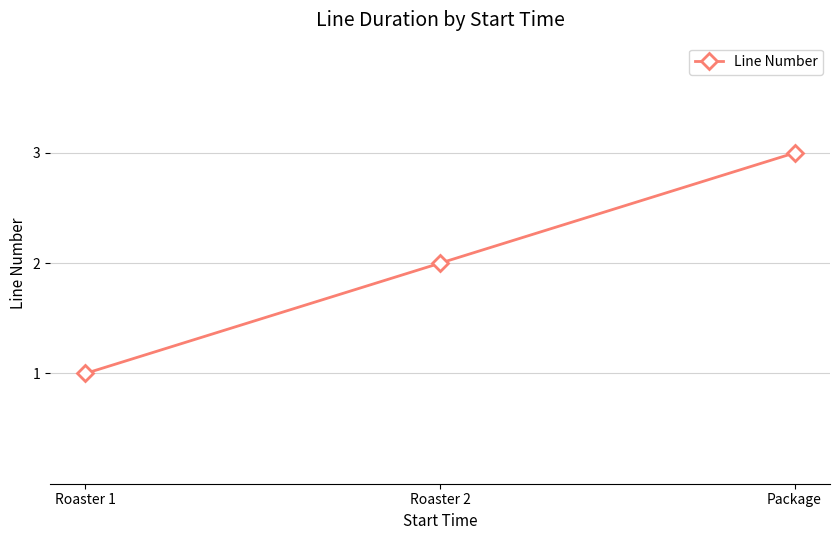

At which category does the chart reach its peak across all series?

Package